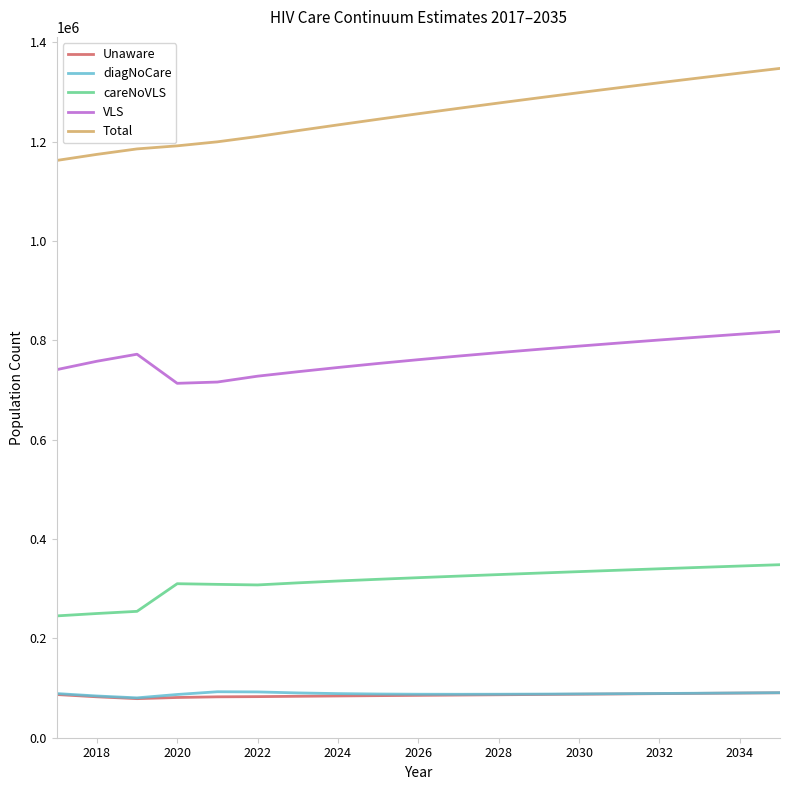

True or false: careNoVLS and diagNoCare cross at least once.

False